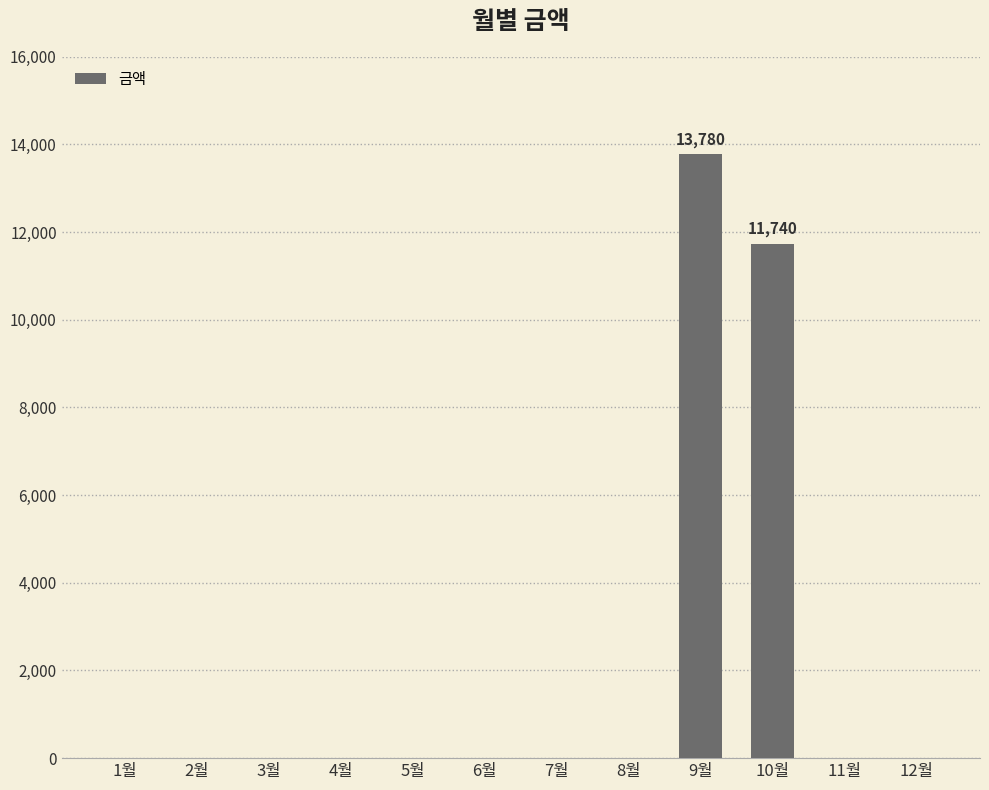

Are the bars horizontal?

No